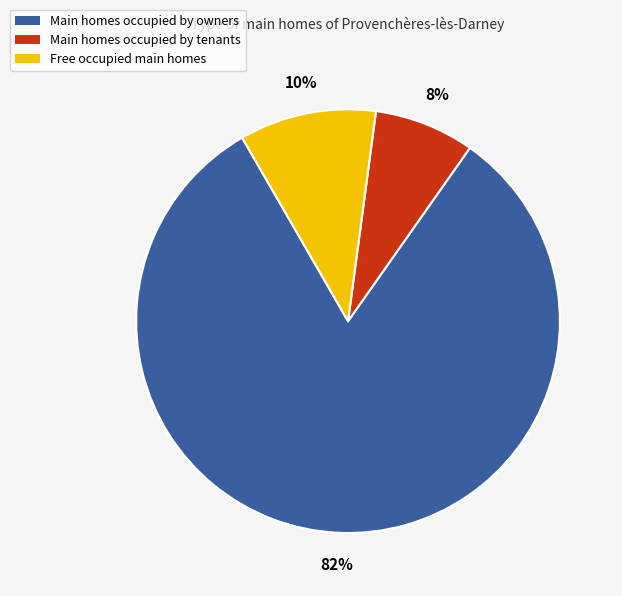

Which slice is the largest?

Main homes occupied by owners